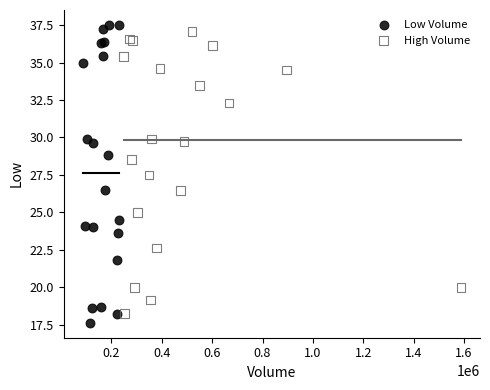

What are all the series names shown in the legend?

Low Volume, High Volume